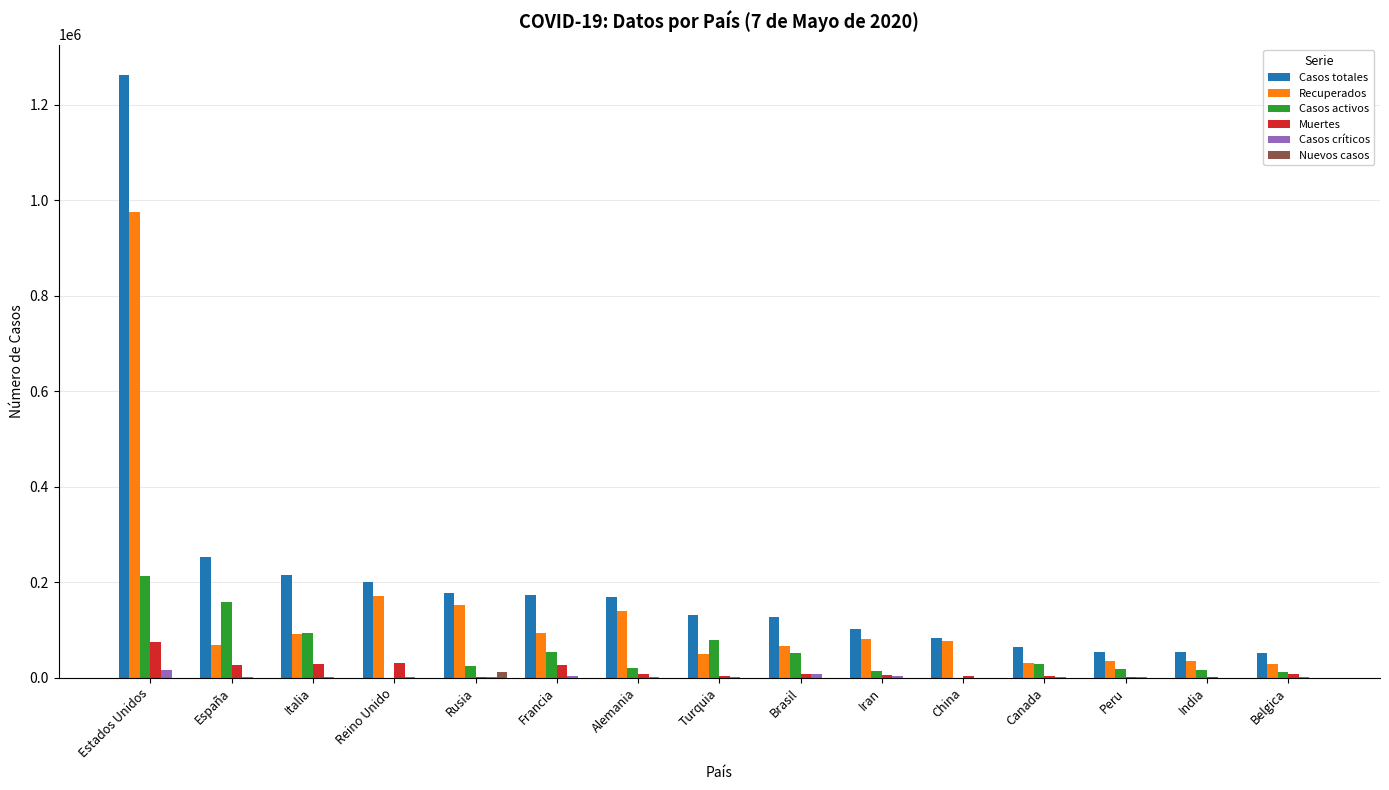

Which series has the largest range (max minus min)?

Casos totales